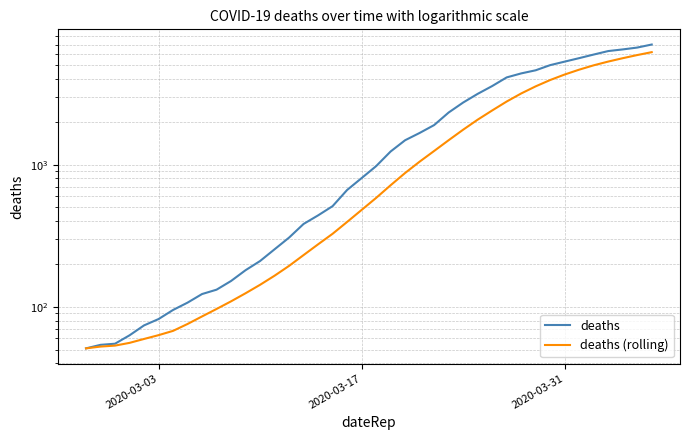

What is the sum of all deaths (rolling) values?

65808.7